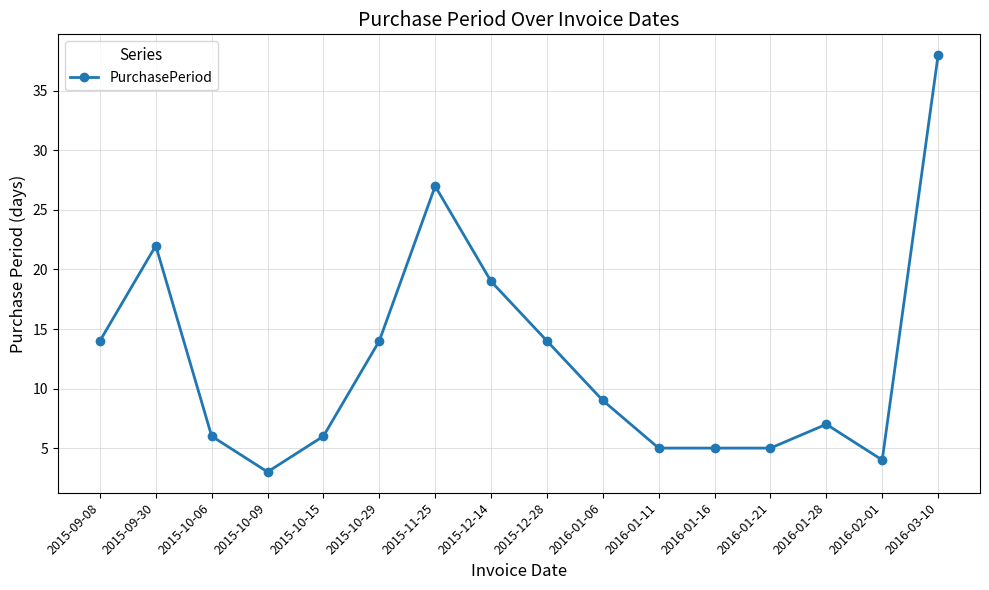

What is the approximate value at 2016-03-10, to the nearest 10?

40